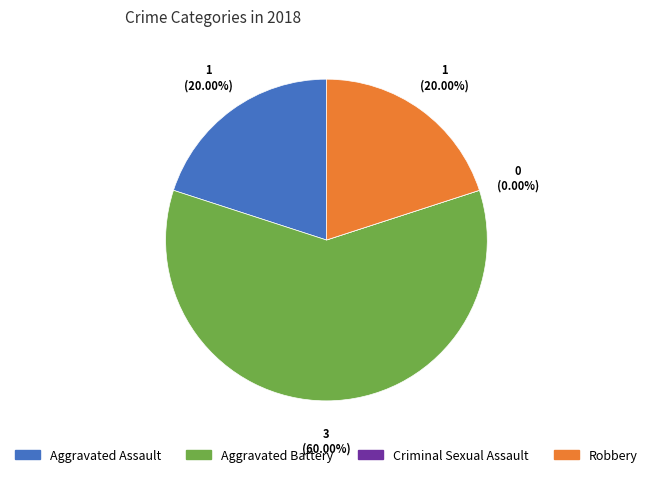

Do Robbery and Aggravated Battery together represent more than half of the pie?

Yes